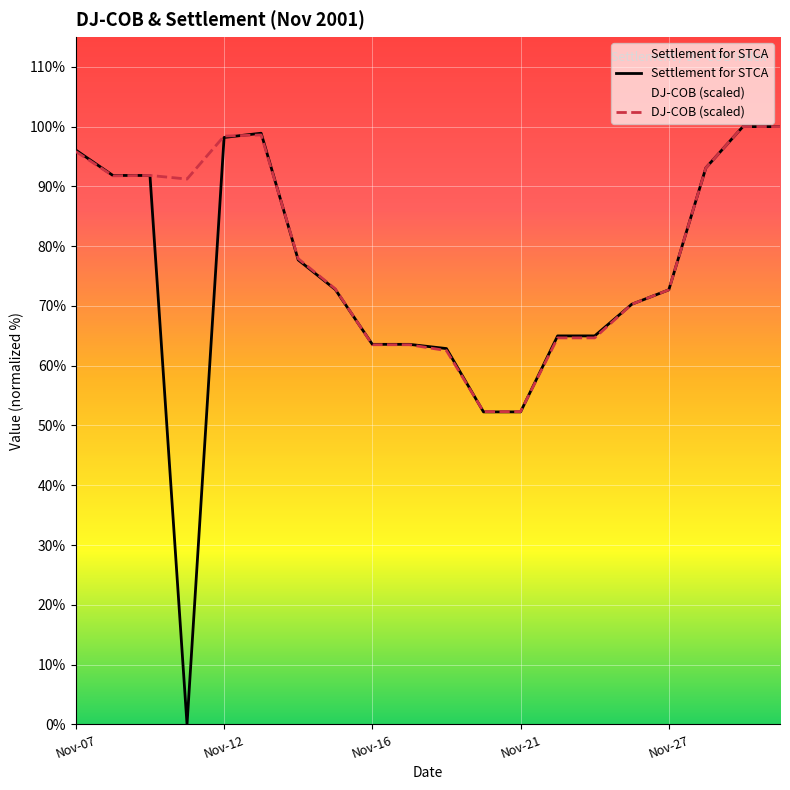

What is the label of the 2nd point from the left?

Nov-12